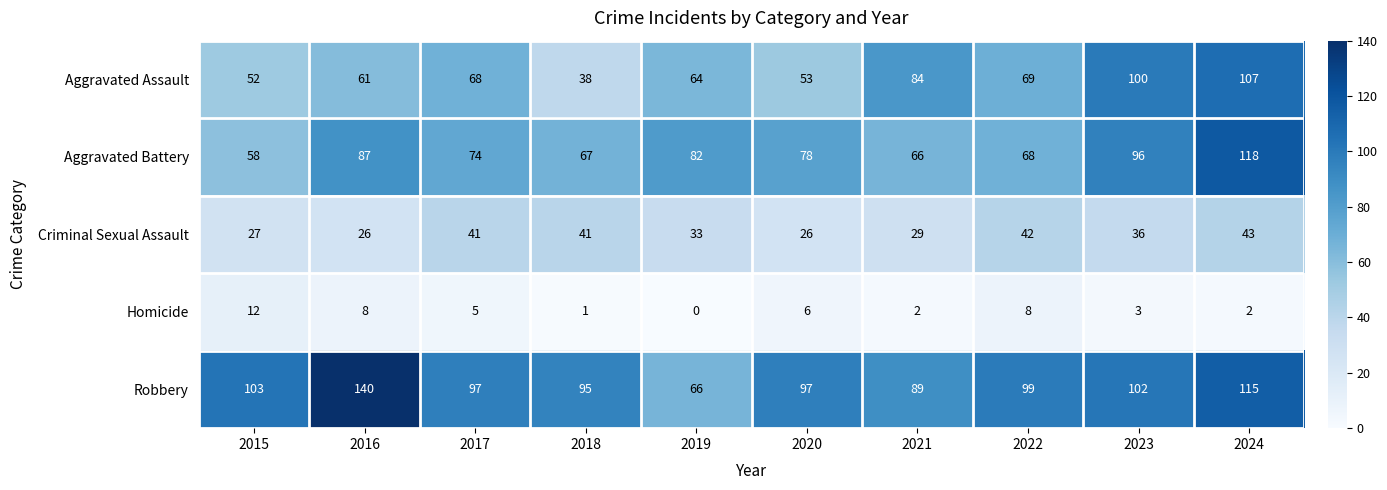

Rank the series by their maximum value, from lowest to highest.

Homicide, Criminal Sexual Assault, Aggravated Assault, Aggravated Battery, Robbery